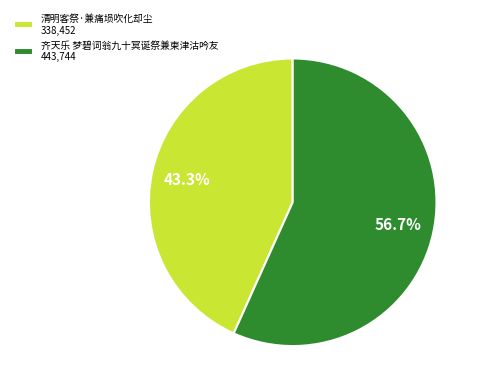

True or false: 清明客祭·兼痛埙吹化却尘 accounts for 43% of the total.

True